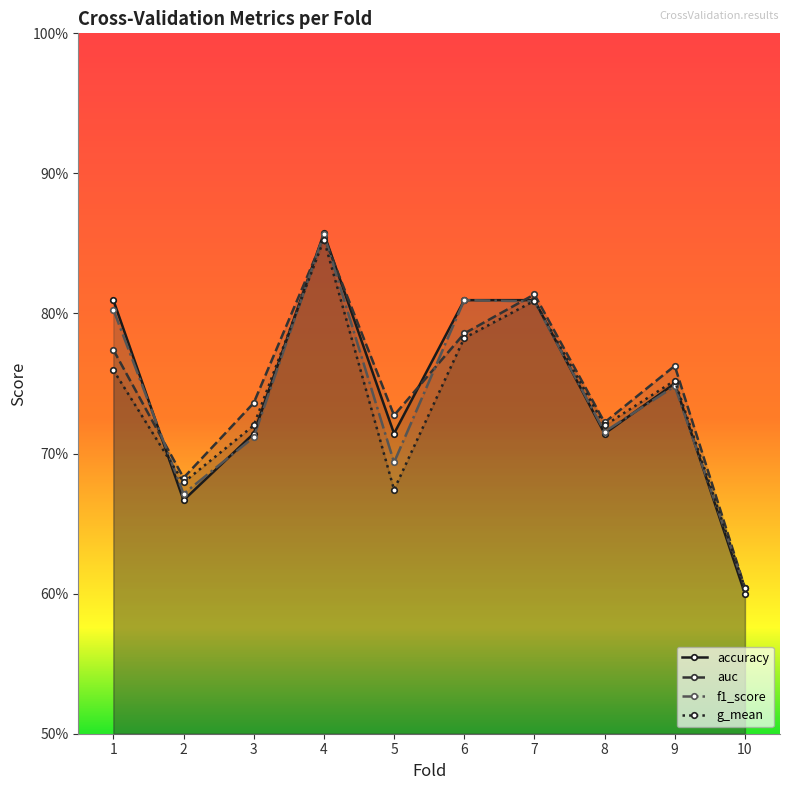

Which series has the largest range (max minus min)?

accuracy